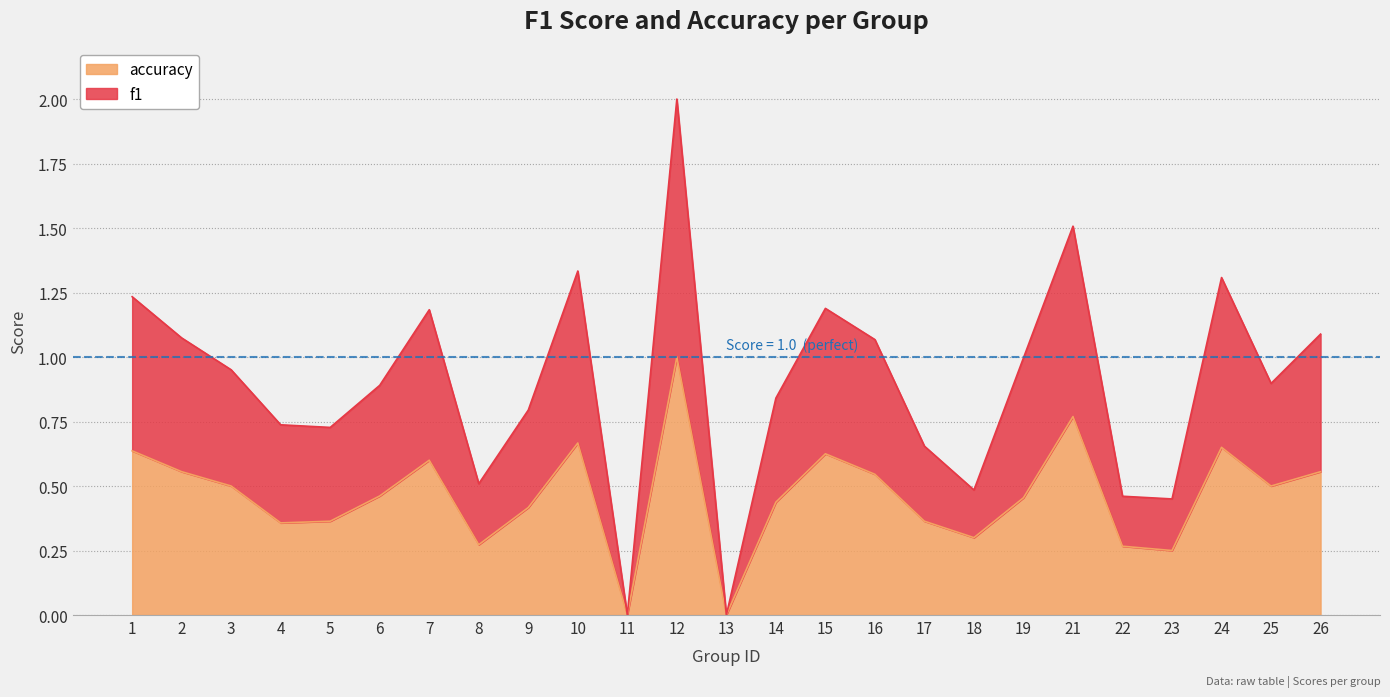

Between 11 and 4, which is larger?

4